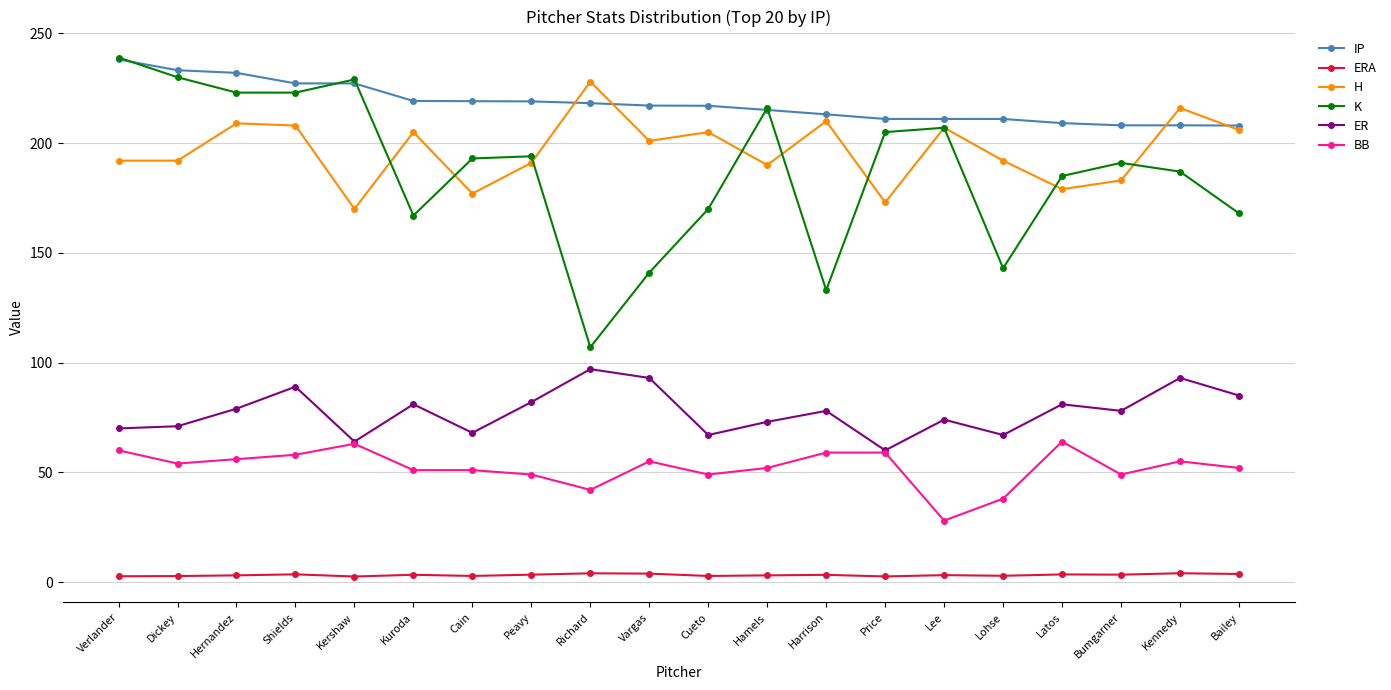

What is the greatest value displayed?

239.0